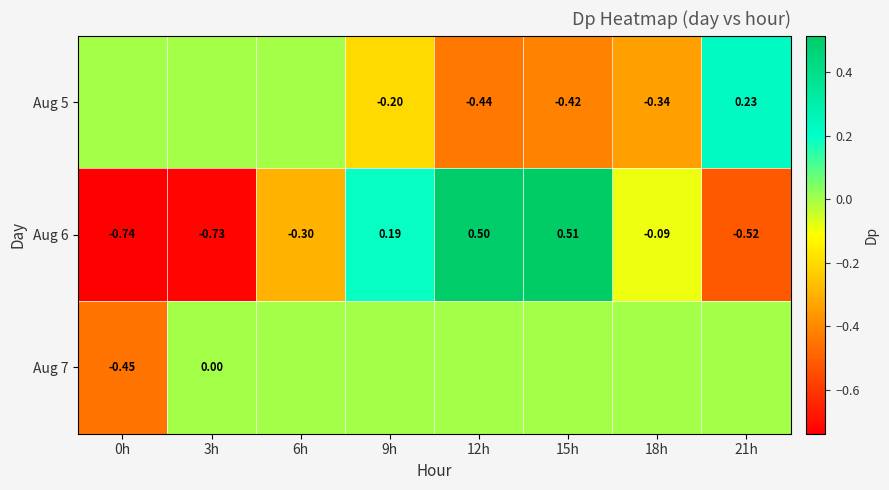

How many negative values does the Aug 6 series have?

5